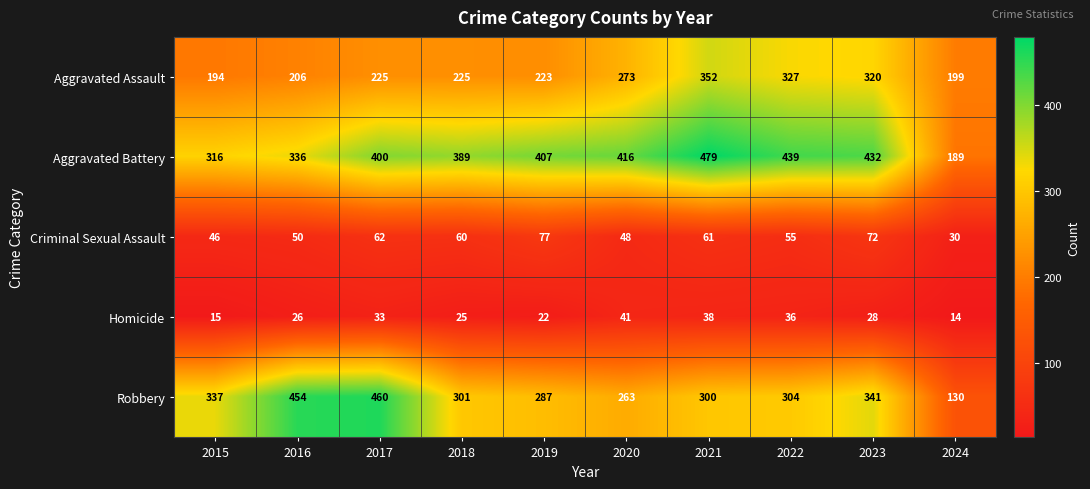

What is the average value of the Aggravated Assault series?

254